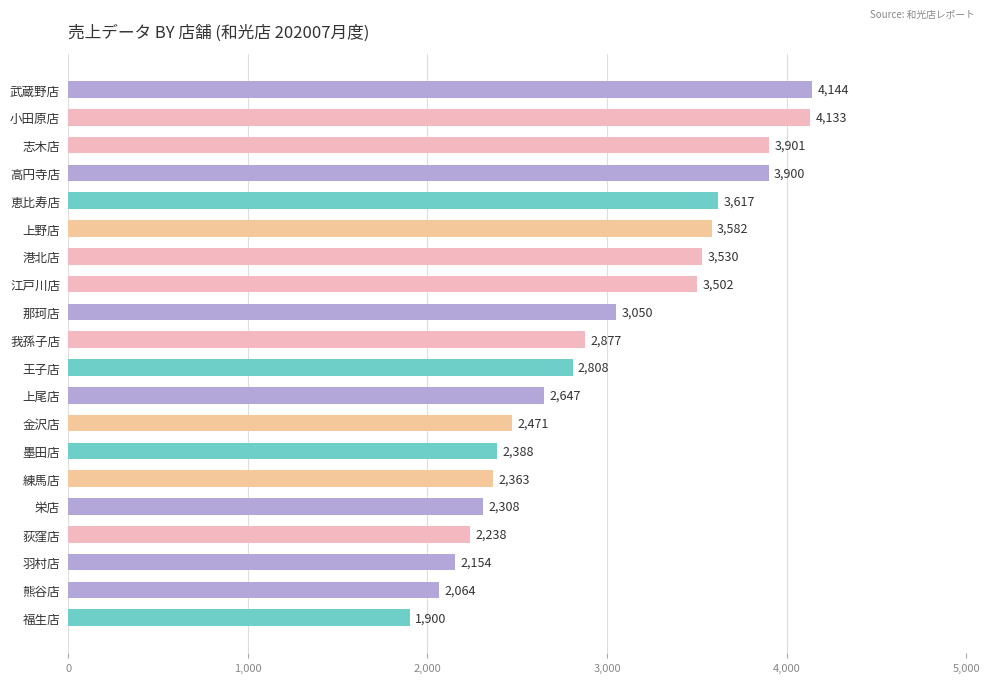

Reading bottom to top, list all the values displayed in this chart.

福生店=1900	熊谷店=2064	羽村店=2154	荻窪店=2238	栄店=2308	練馬店=2363	墨田店=2388	金沢店=2471	上尾店=2647	王子店=2808	我孫子店=2877	那珂店=3050	江戸川店=3502	港北店=3530	上野店=3582	恵比寿店=3617	高円寺店=3900	志木店=3901	小田原店=4133	武蔵野店=4144